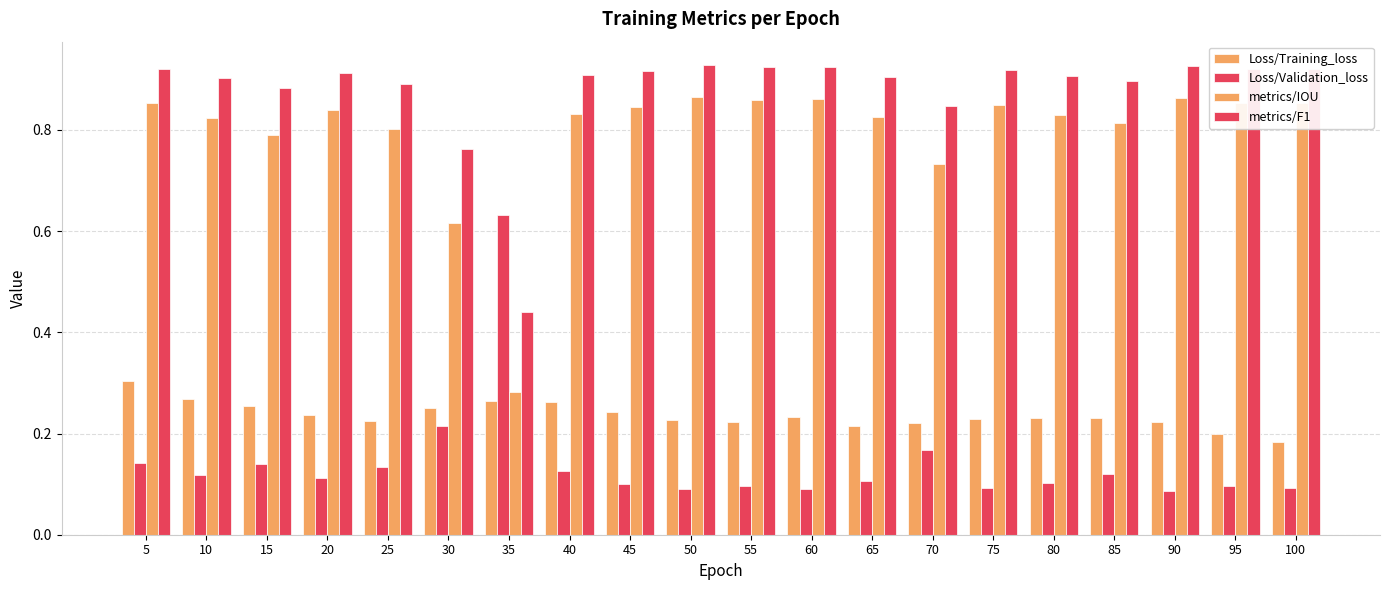

Is it true that metrics/F1 equals 0.9 at 90?

True